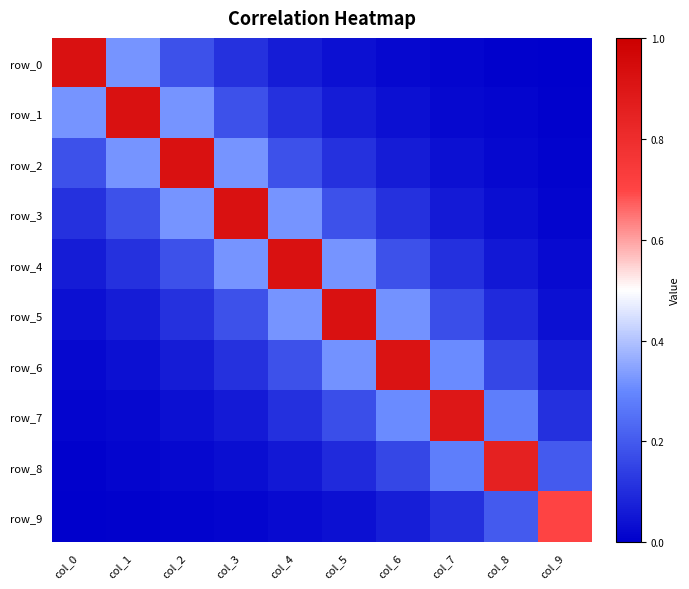

Reading right to left, transcribe all the data shown in this chart.

row_0: 0.0	0.0	0.0	0.0	0.0	0.1	0.1	0.2	0.3	0.9
row_1: 0.0	0.0	0.0	0.0	0.1	0.1	0.2	0.3	0.9	0.3
row_2: 0.0	0.0	0.0	0.1	0.1	0.2	0.3	0.9	0.3	0.2
row_3: 0.0	0.0	0.1	0.1	0.2	0.3	0.9	0.3	0.2	0.1
row_4: 0.0	0.1	0.1	0.2	0.3	0.9	0.3	0.2	0.1	0.1
row_5: 0.0	0.1	0.2	0.3	0.9	0.3	0.2	0.1	0.1	0.0
row_6: 0.1	0.2	0.3	0.9	0.3	0.2	0.1	0.1	0.0	0.0
row_7: 0.1	0.3	0.9	0.3	0.2	0.1	0.1	0.0	0.0	0.0
row_8: 0.2	0.9	0.3	0.2	0.1	0.1	0.0	0.0	0.0	0.0
row_9: 0.7	0.2	0.1	0.1	0.0	0.0	0.0	0.0	0.0	0.0